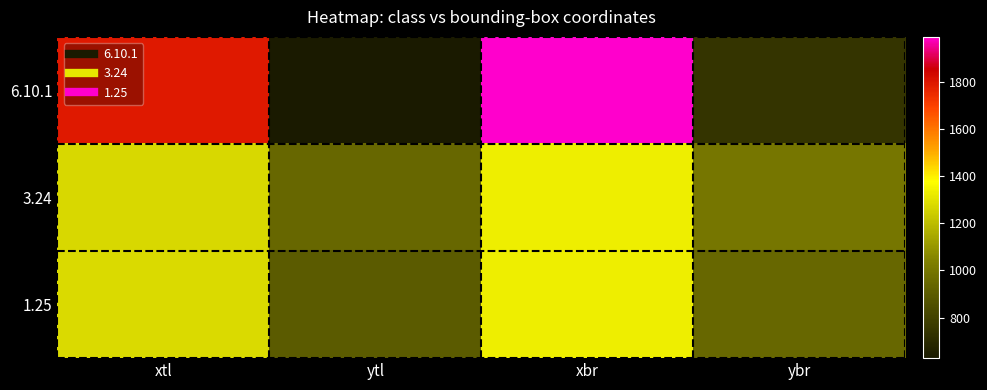

Rank the series by their maximum value, from lowest to highest.

3.24, 1.25, 6.10.1